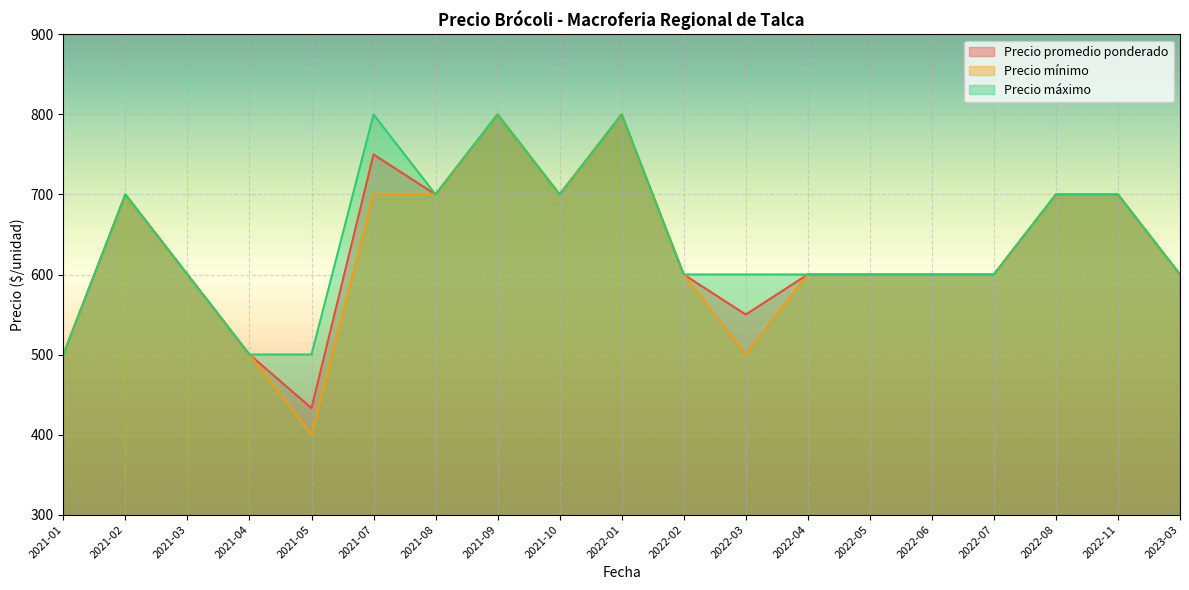

What position from the left is 2021-07?

6